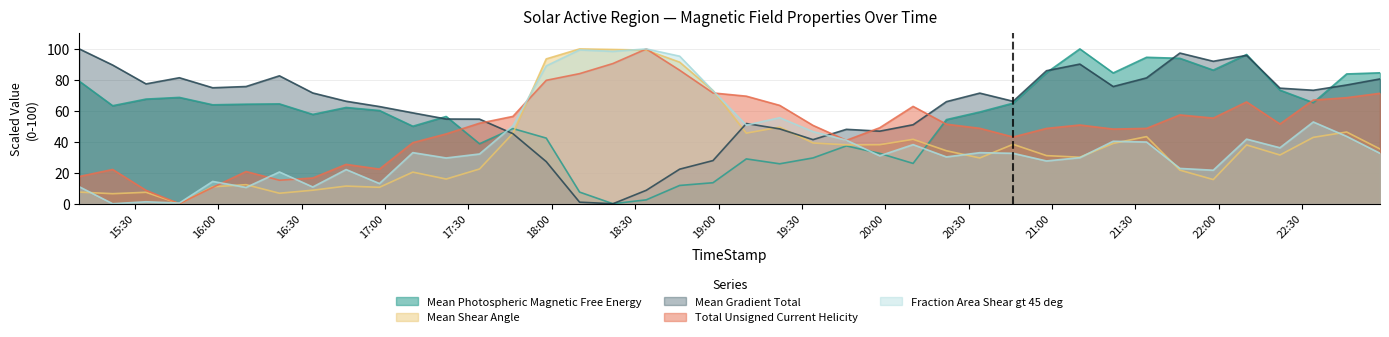

Which series ends up on top after the final intersection of Mean Photospheric Magnetic Free Energy and Fraction Area Shear gt 45 deg?

Mean Photospheric Magnetic Free Energy